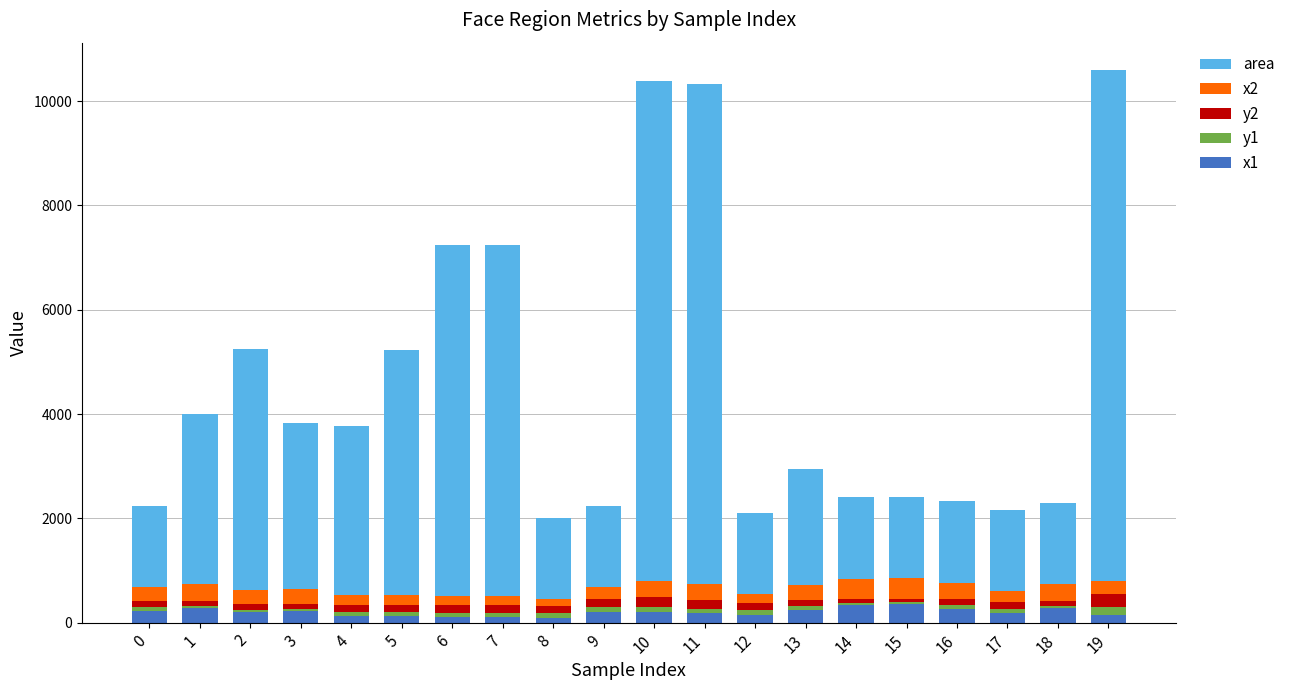

What are all the series names shown in the legend?

area, x2, y2, y1, x1